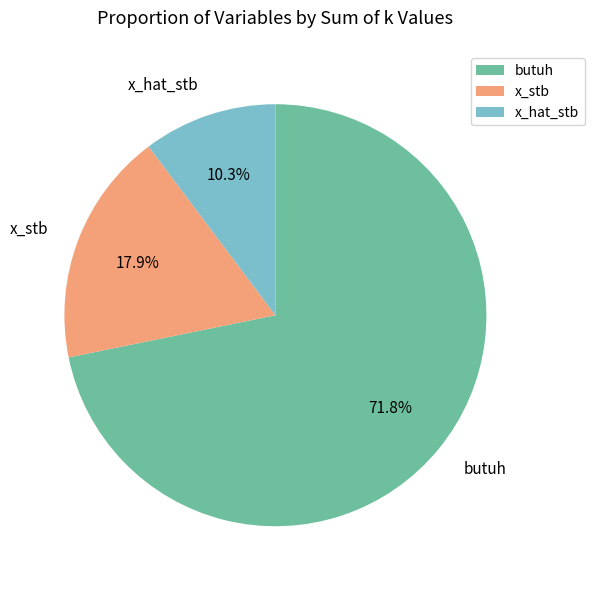

Which category has the smallest portion of the pie?

x_hat_stb